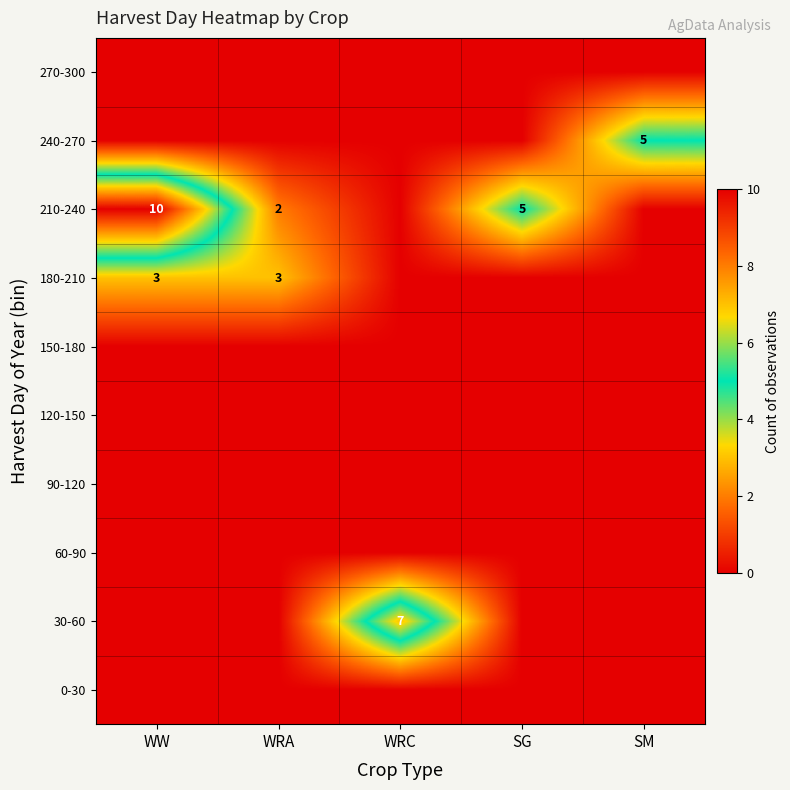

The value of 210-240 at SG is 5. True or false?

True